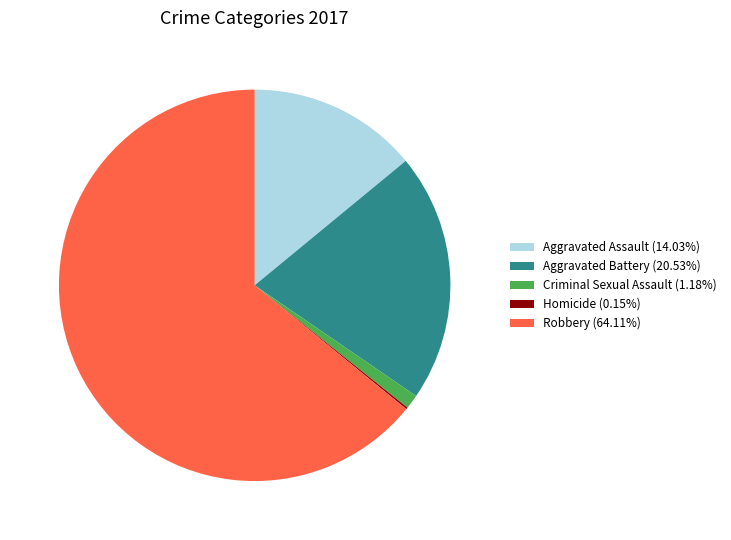

Does Criminal Sexual Assault (1.18%) account for over 50% of the chart?

No